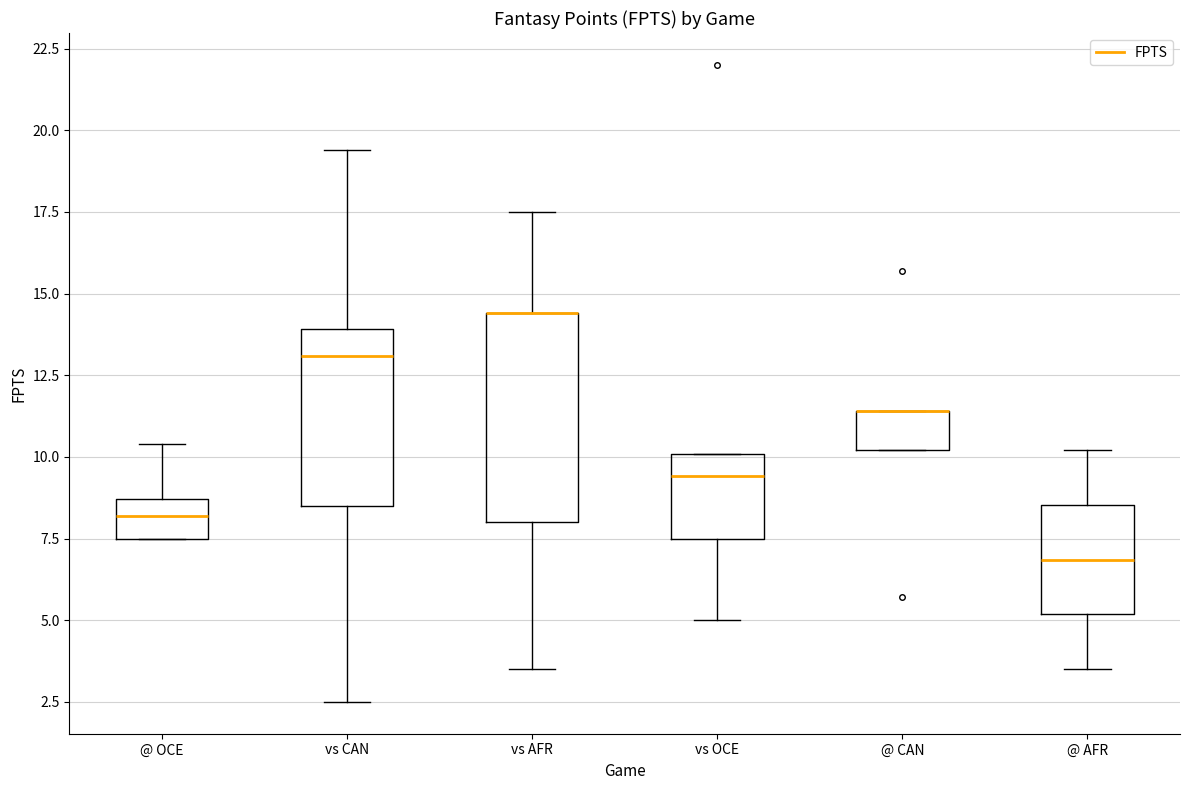

Which box is the tallest, from its lower edge to its upper edge?

vs AFR